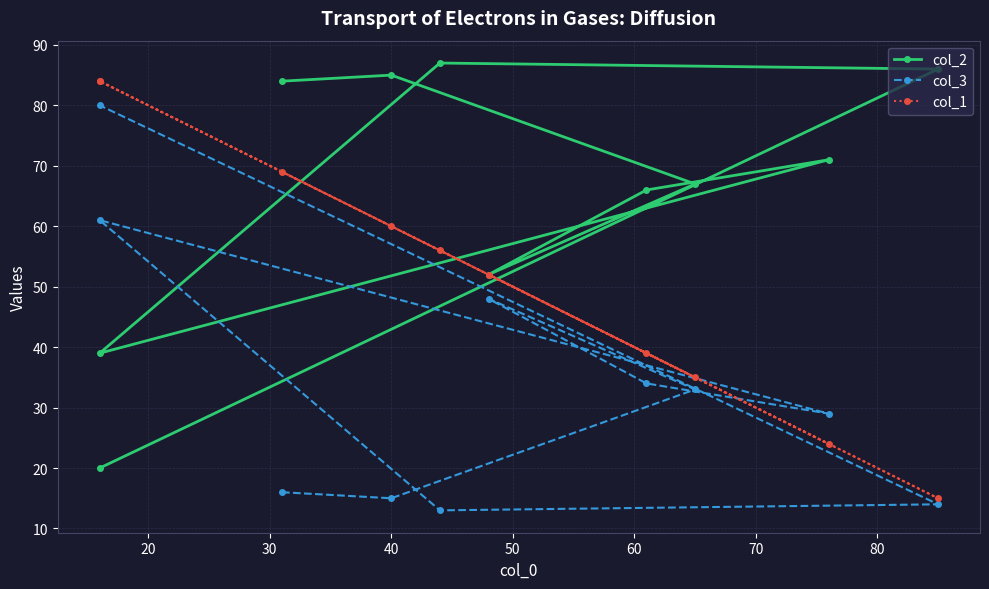

What is the lowest value of the col_1 series?

15